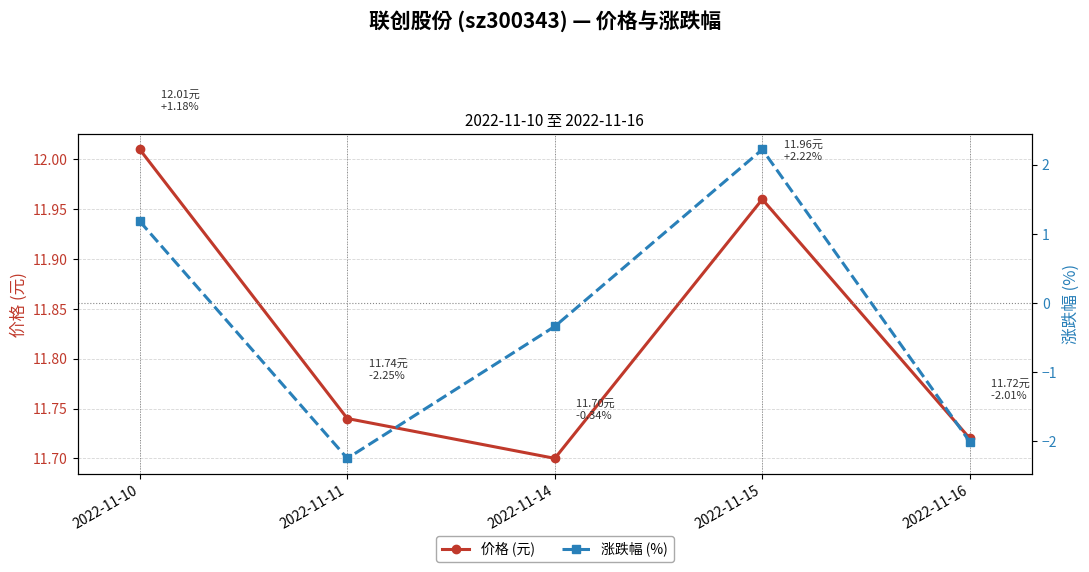

What is the difference between the second highest and minimum values in the 价格 (元) series?

0.3